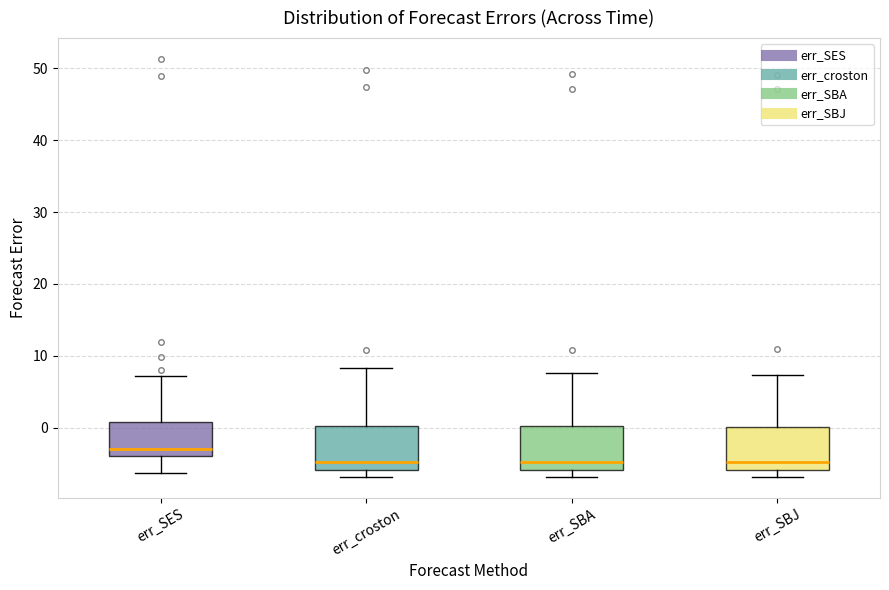

Reading left to right, read every box against the y-axis: the position of its median line, the range the box covers, and the ends of its whiskers. The values are not printed on the chart, so give them approximately, as read against the axis.

err_SES: median -3, box -4 to 1, whiskers -6 to 7
err_croston: median -5, box -6 to 0, whiskers -7 to 8
err_SBA: median -5, box -6 to 0, whiskers -7 to 8
err_SBJ: median -5, box -6 to 0, whiskers -7 to 7